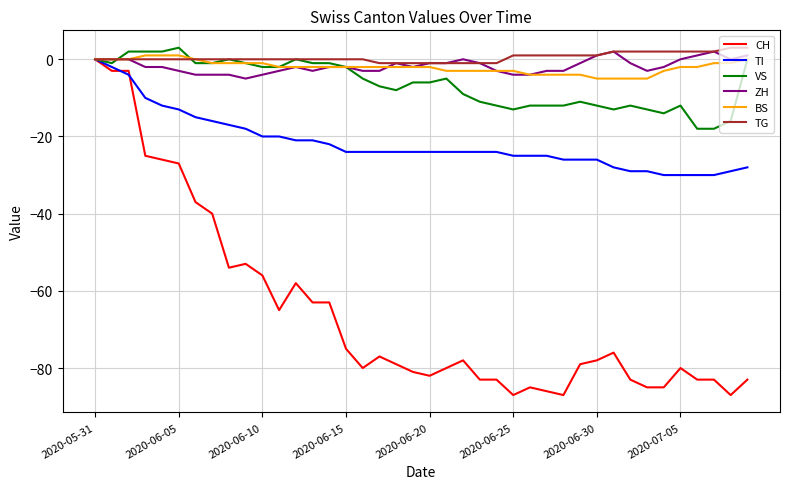

Which series has the widest spread of values?

CH